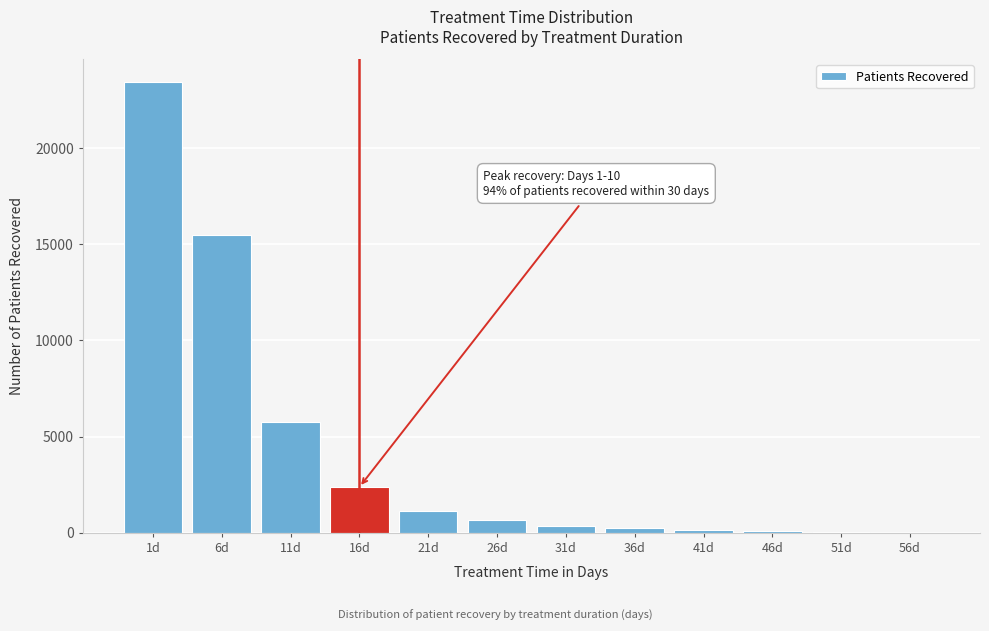

What is the greatest value displayed?

23445